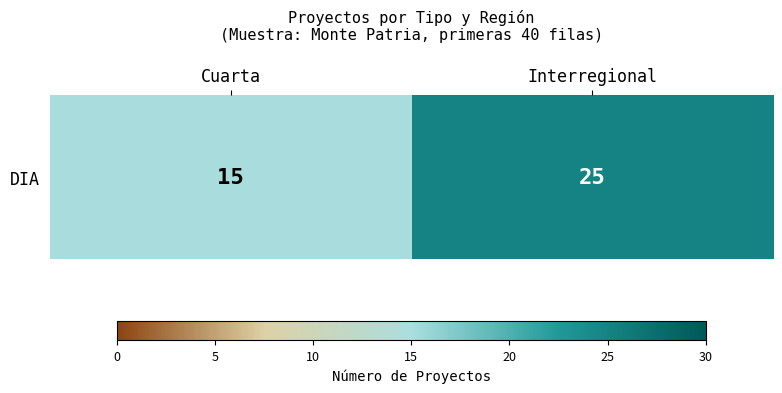

What is the change in value from Cuarta to Interregional?

+10